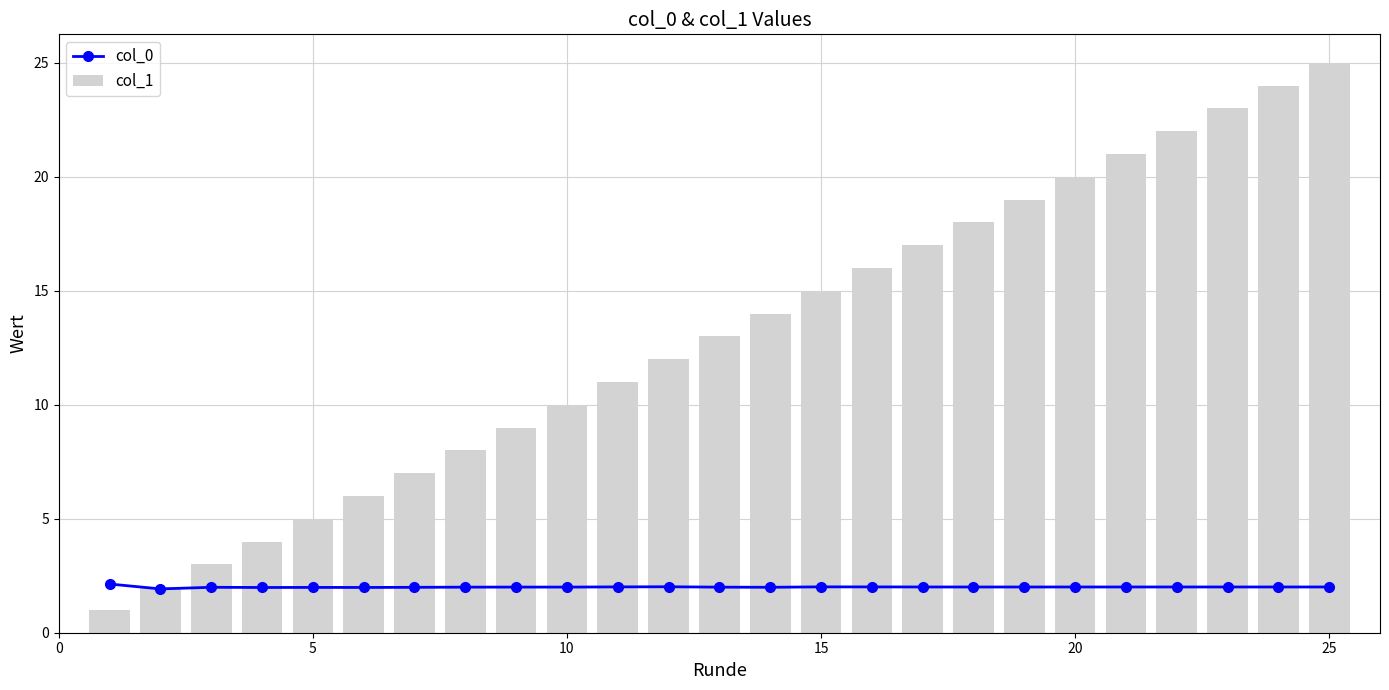

Is it true that col_0 equals 3.5 at 15?

False